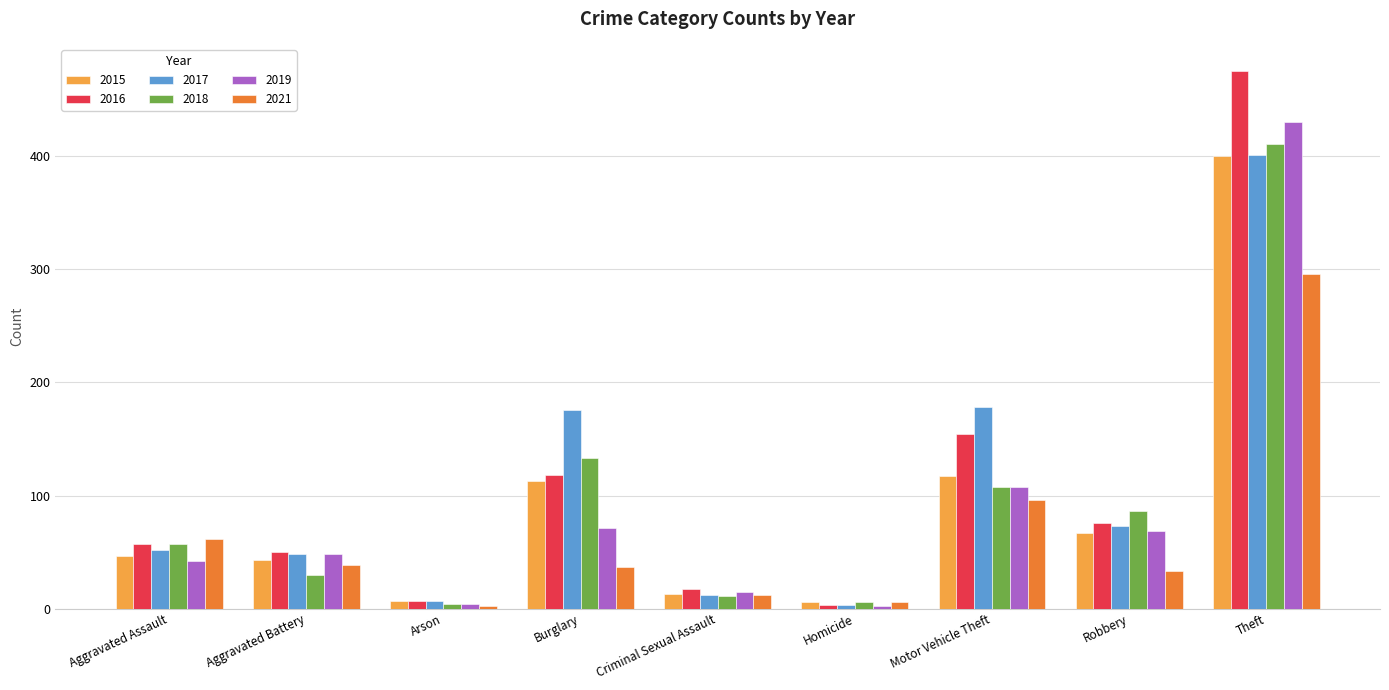

How many values in the 2019 series are below 48?

4